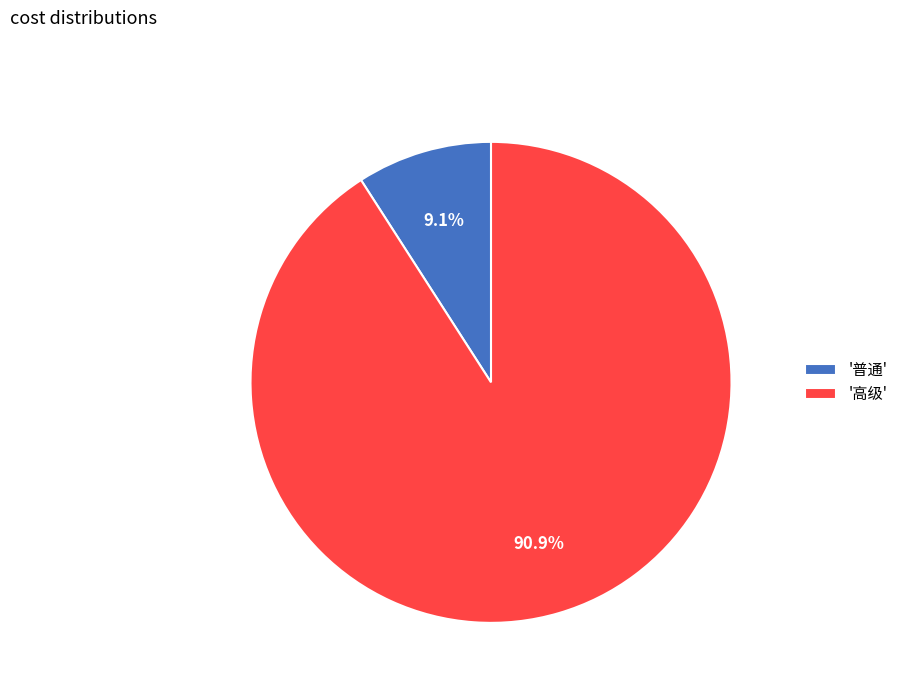

How many slices are in this pie chart?

2